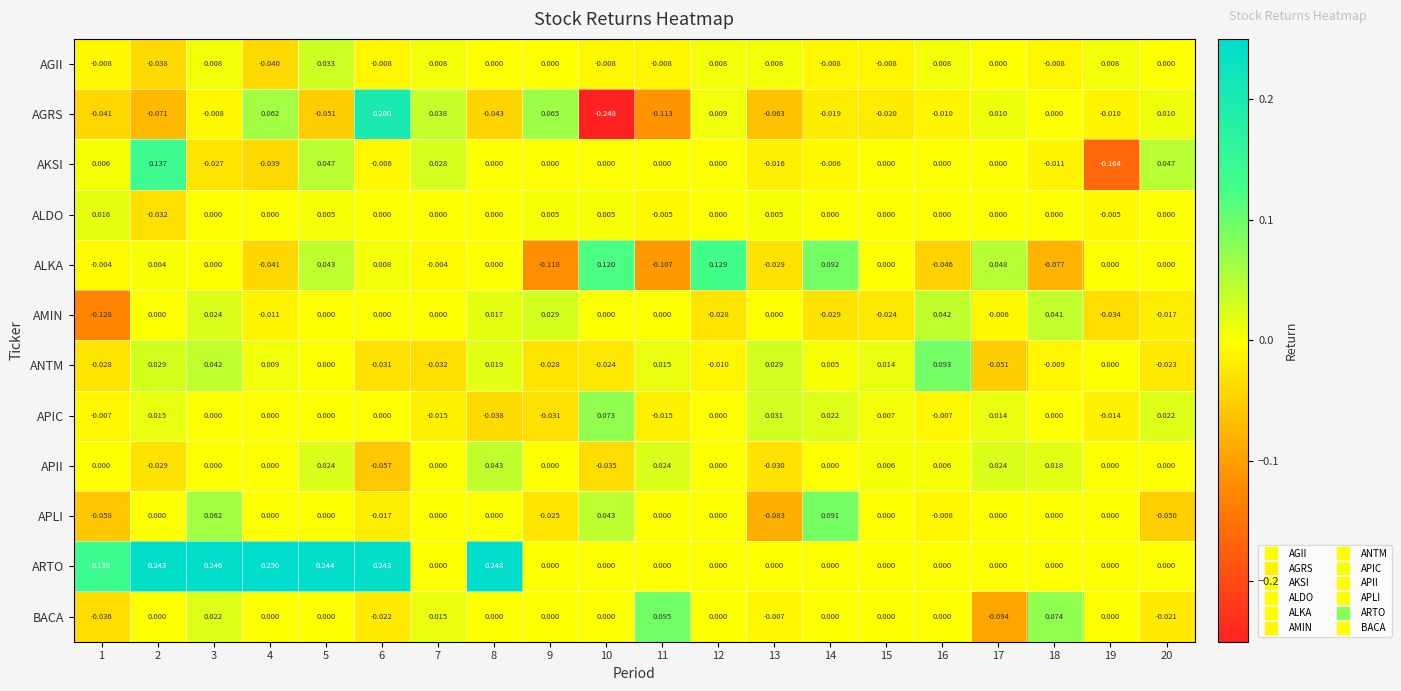

List the series in order of their peak value, highest first.

ARTO, AGRS, AKSI, ALKA, BACA, ANTM, APLI, APIC, APII, AMIN, AGII, ALDO